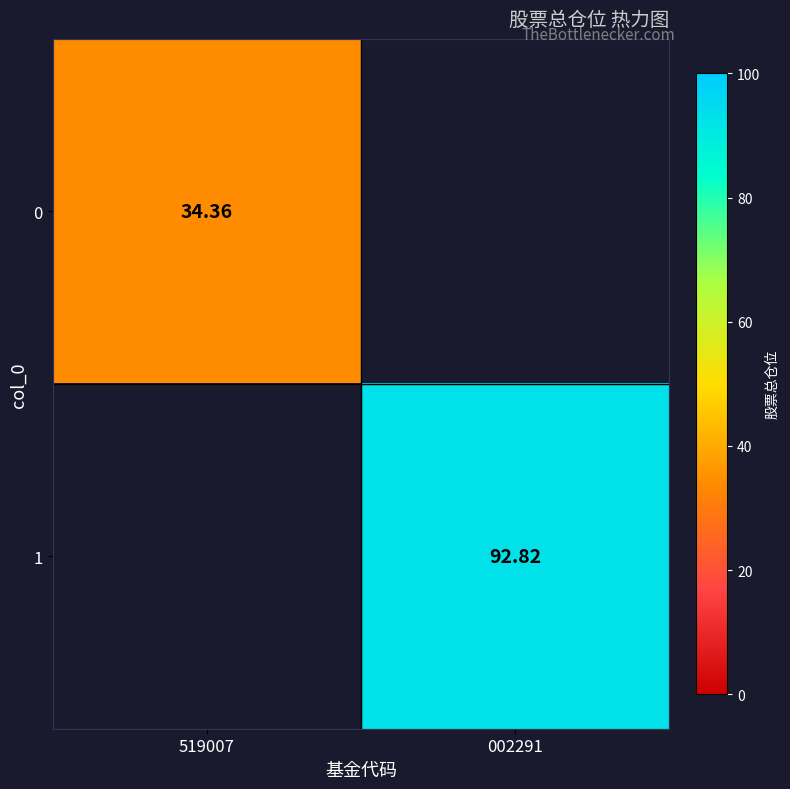

What is the sum of the 0 values at 002291 and 519007?

34.4